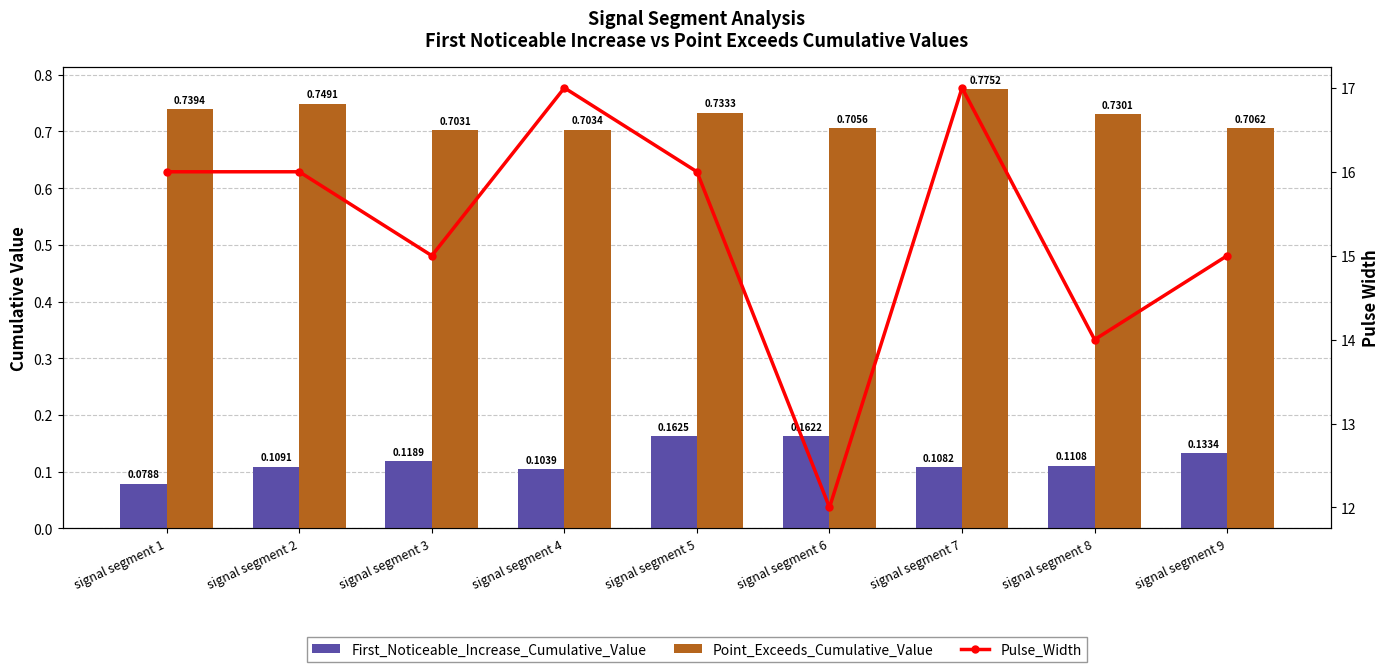

The Point_Exceeds_Cumulative_Value series shows 0.7 at signal segment 2. True or false?

True